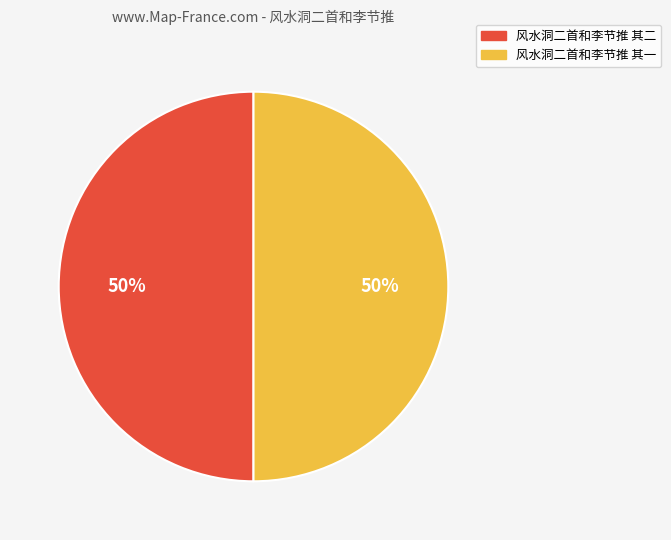

Approximately how many times larger is the value at 风水洞二首和李节推 其二 compared to 风水洞二首和李节推 其一?

1.0